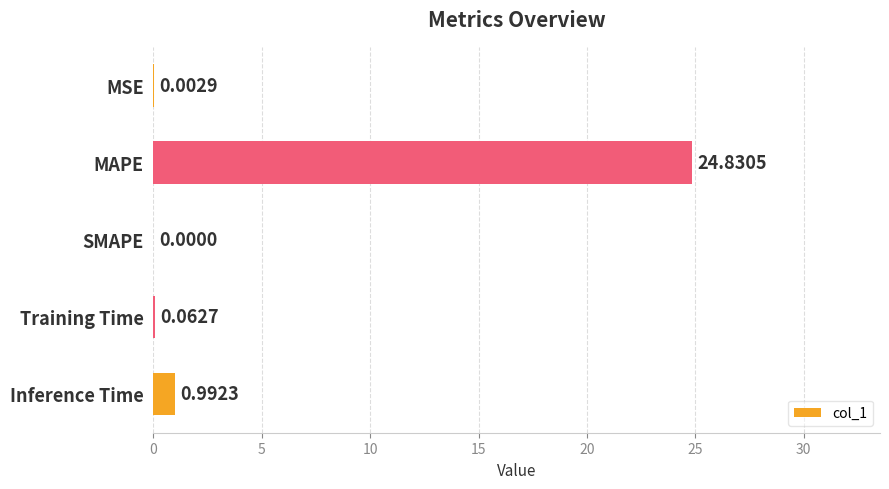

What is the sum of all values?

25.9